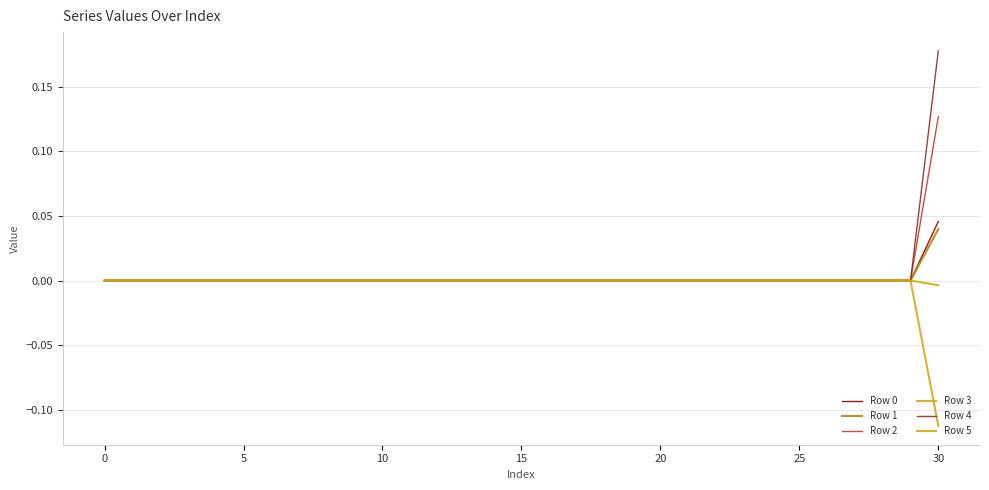

Is this an area chart (filled region under the line)?

No